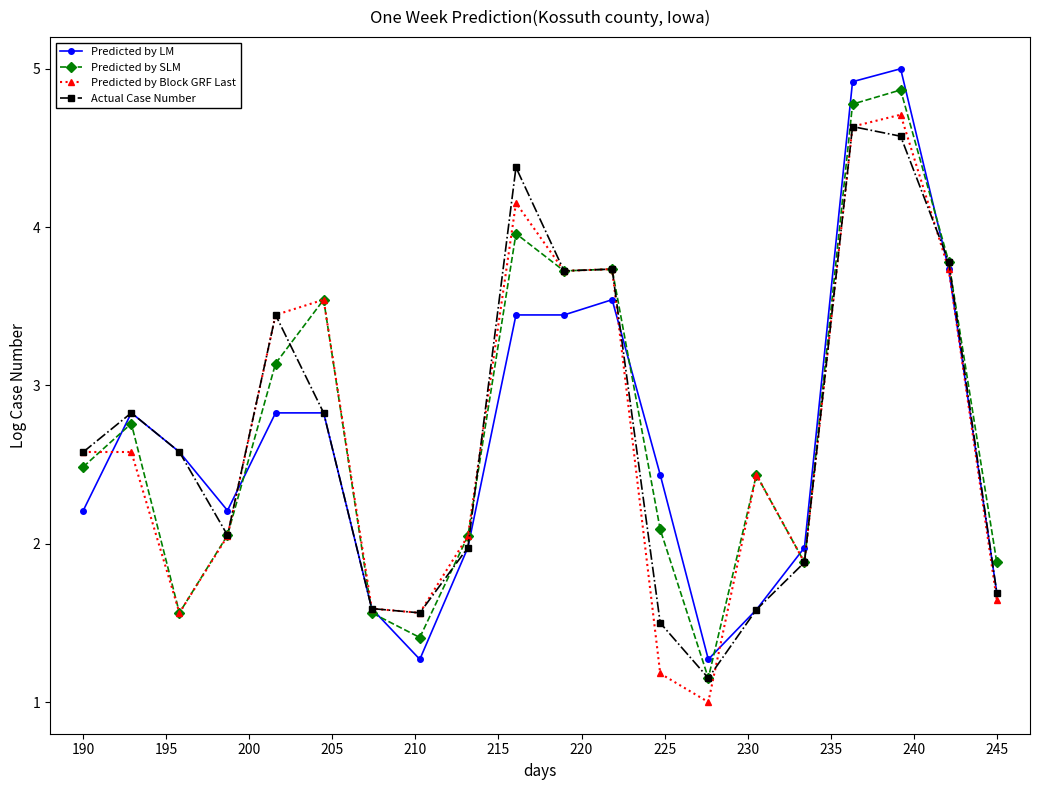

How many categories are shown in the chart?

20